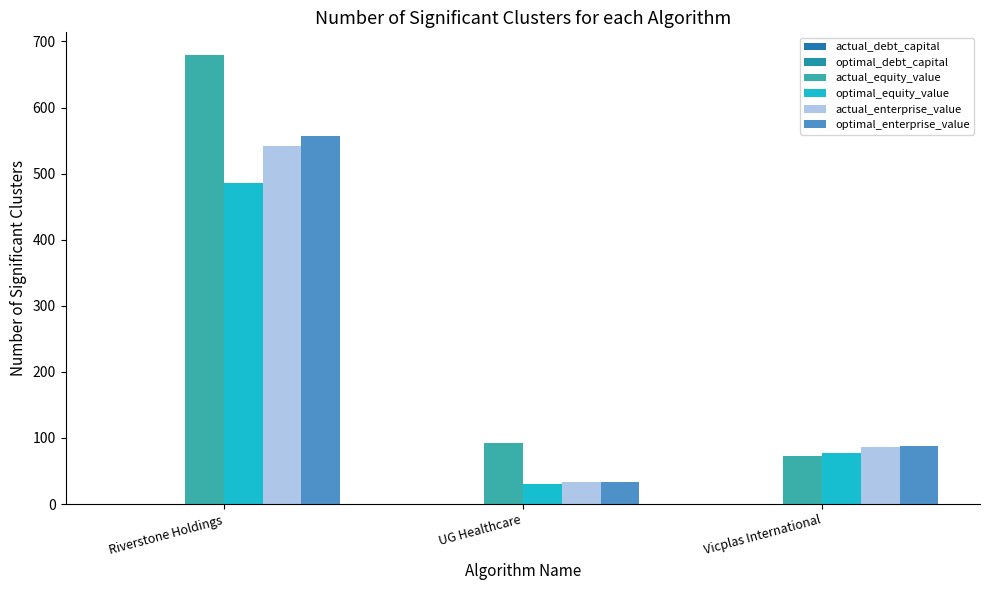

Are the bars horizontal?

No